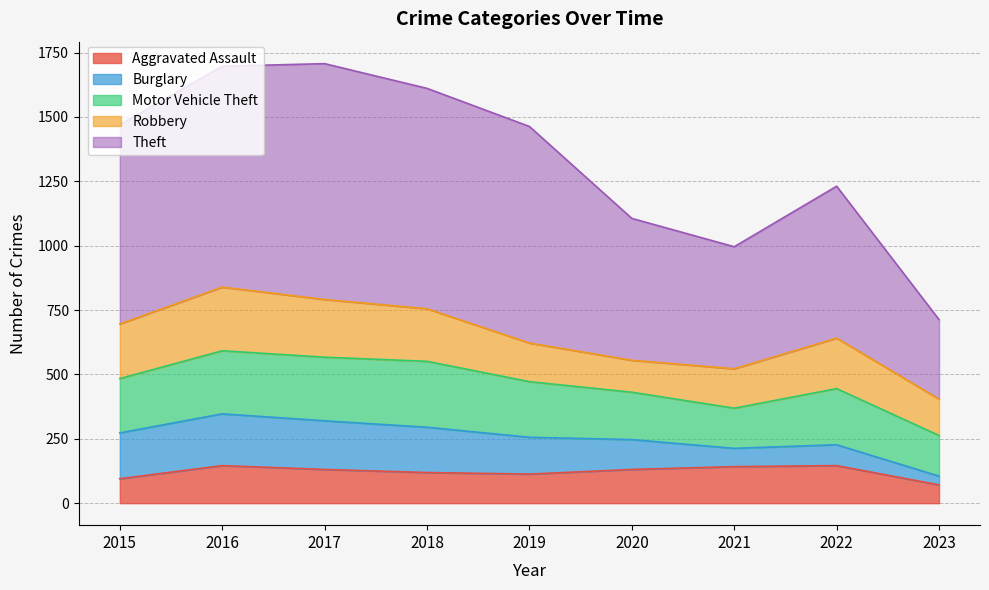

The Burglary series shows 189 at 2017. True or false?

True